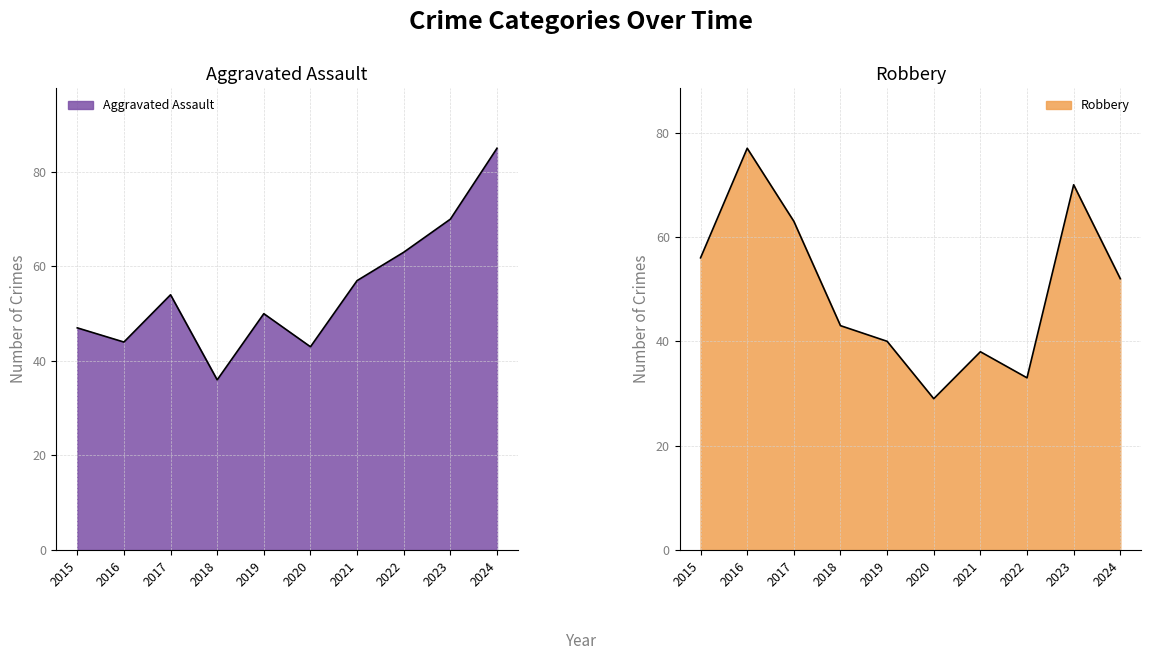

Which category has the lowest value in the Robbery series?

2020